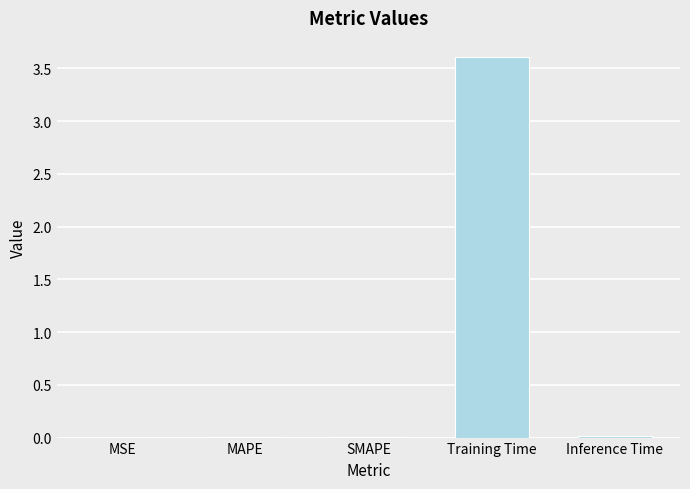

Which has a higher value, SMAPE or Training Time?

Training Time